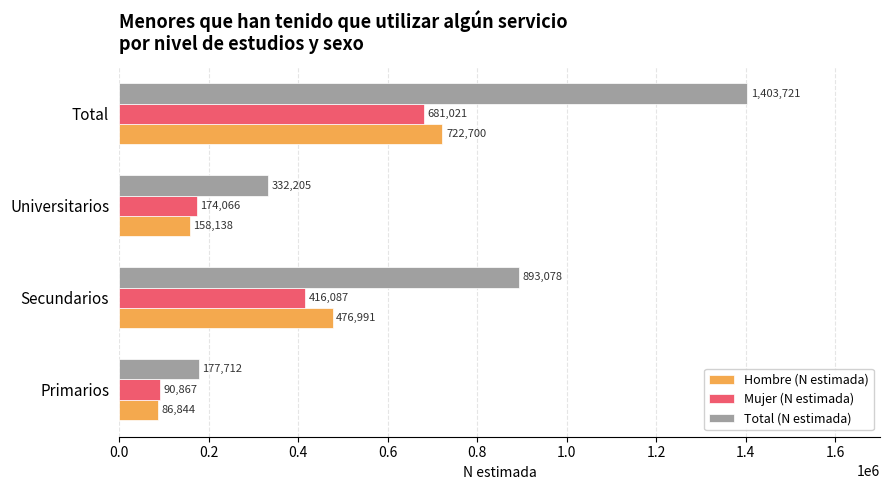

At which label is Mujer (N estimada) closest to 385944?

Secundarios